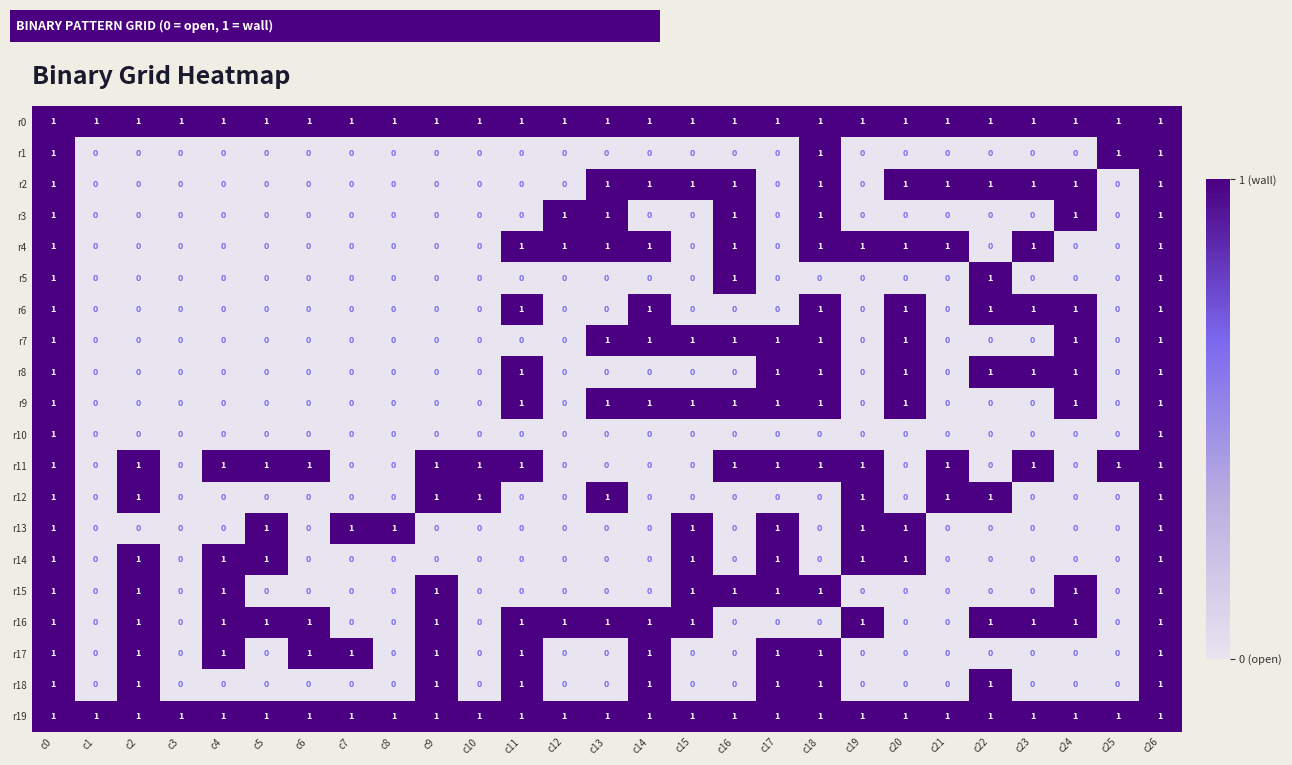

Is it true that r11 equals -1 at c20?

False